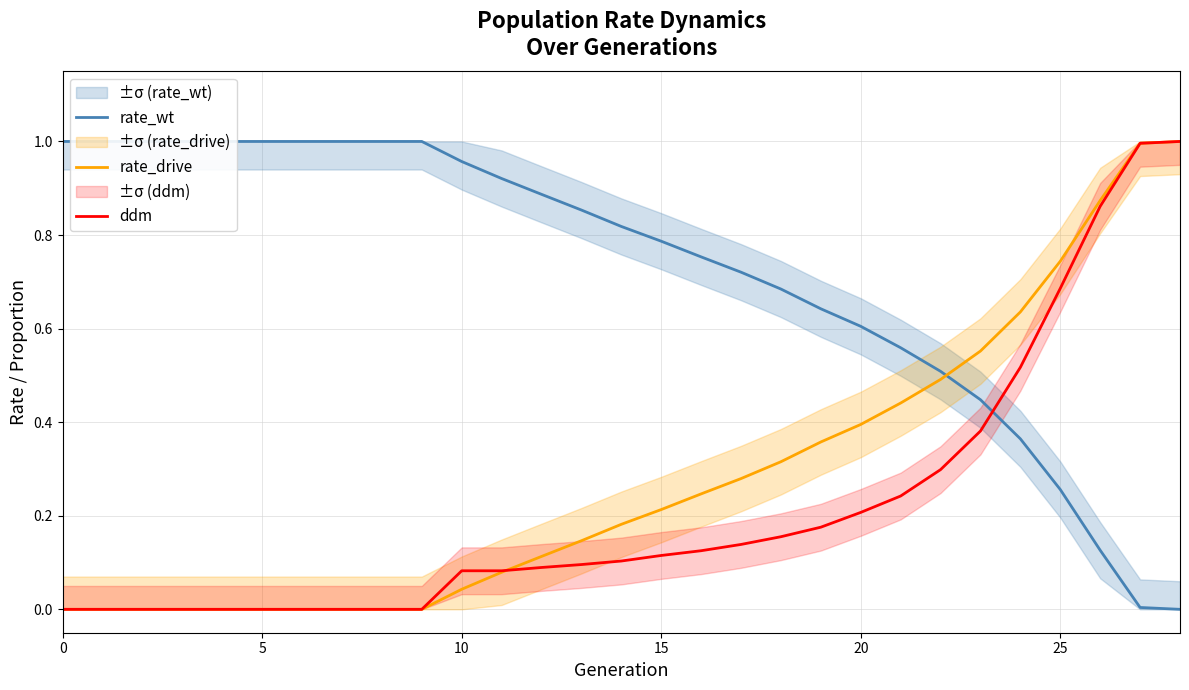

How many categories are shown in the chart?

29